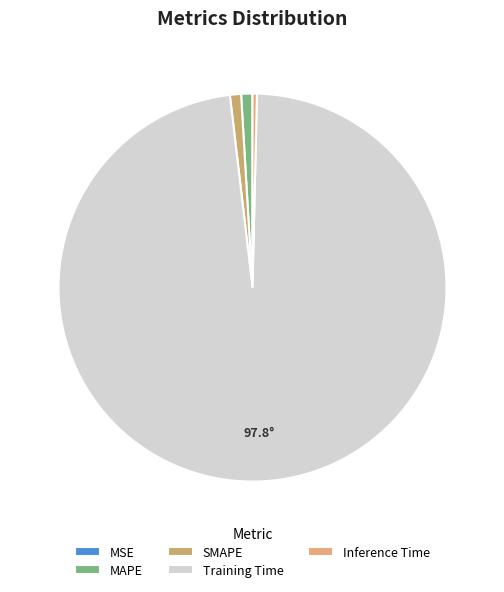

Is it true that Training Time is 98% of the pie?

True